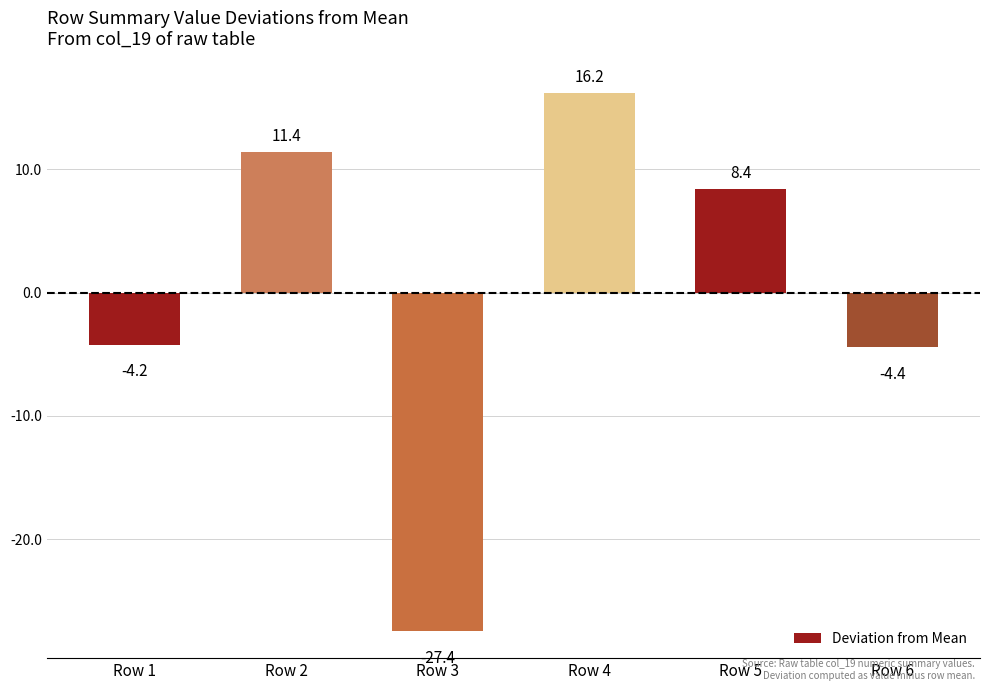

Does the chart contain any negative values?

Yes